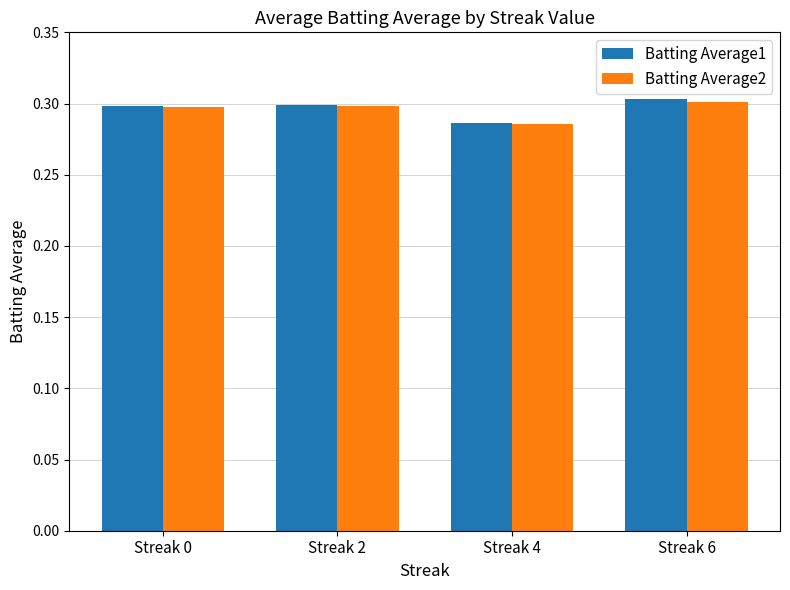

What are all the series names shown in the legend?

Batting Average1, Batting Average2